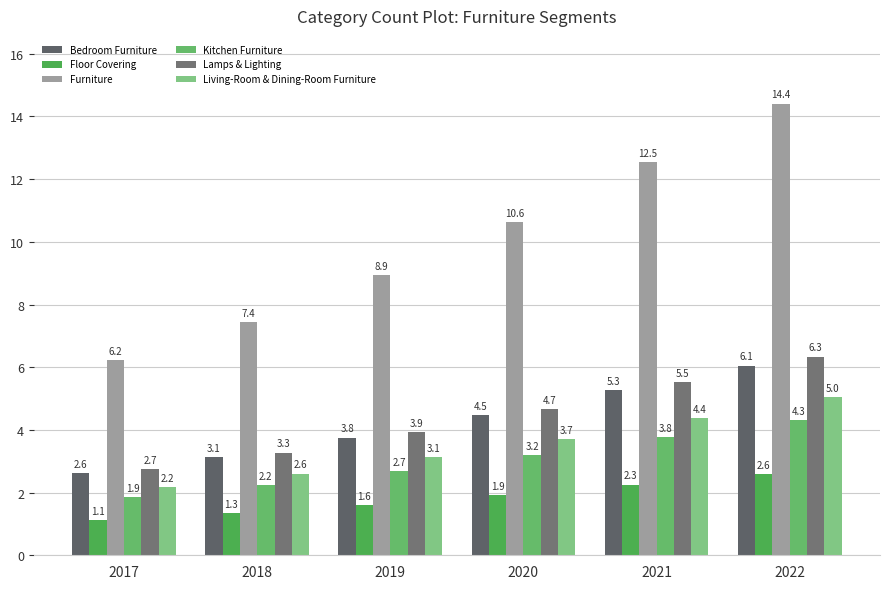

What is the total value across all series at 2017?

16.8